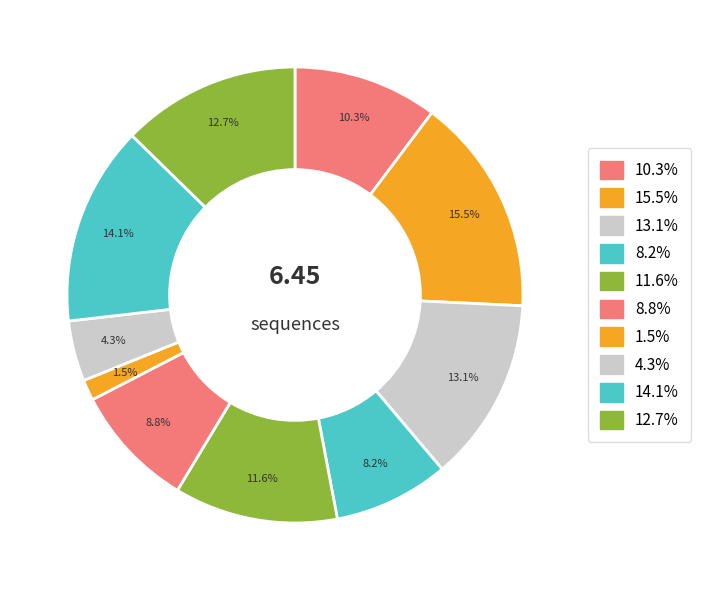

Do KSLYNTIAVLY and KSLFNTVAVLY together represent more than half of the pie?

No